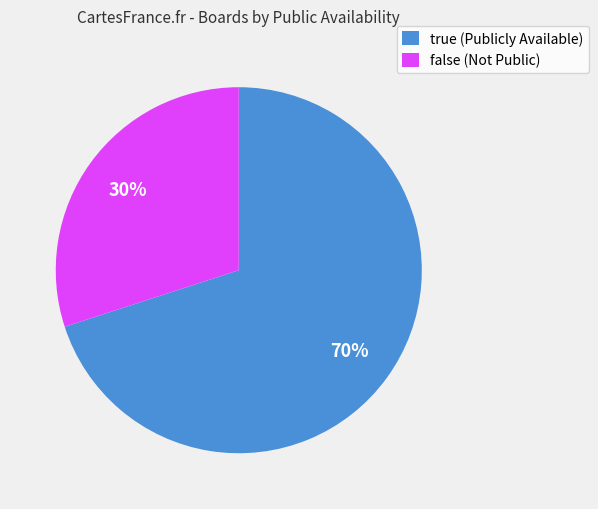

Is there a majority slice in this chart?

Yes